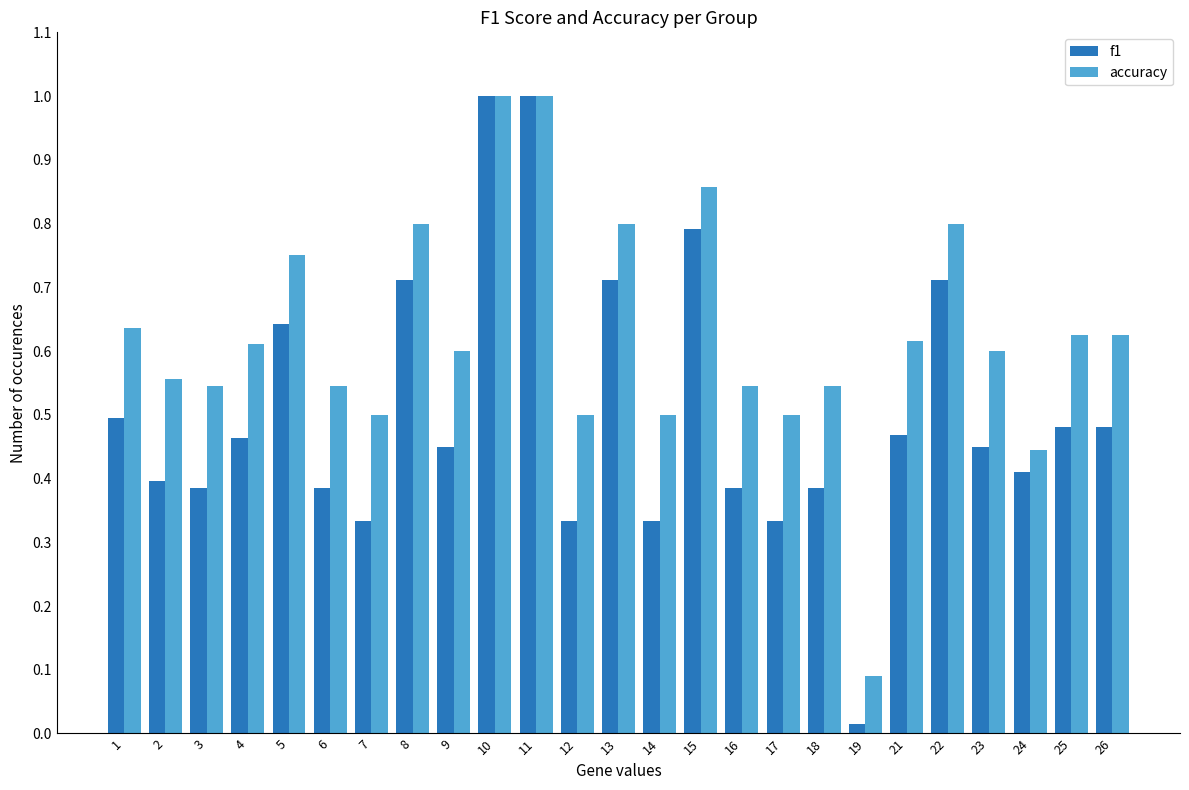

Which series has the largest total across all categories?

accuracy